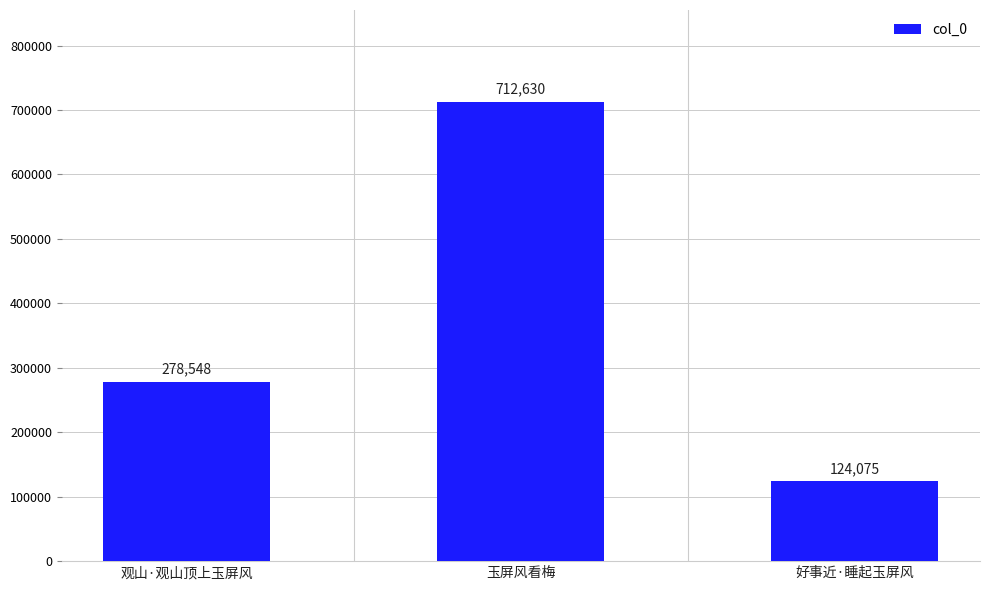

What is the label of the 1st bar from the left?

观山·观山顶上玉屏风